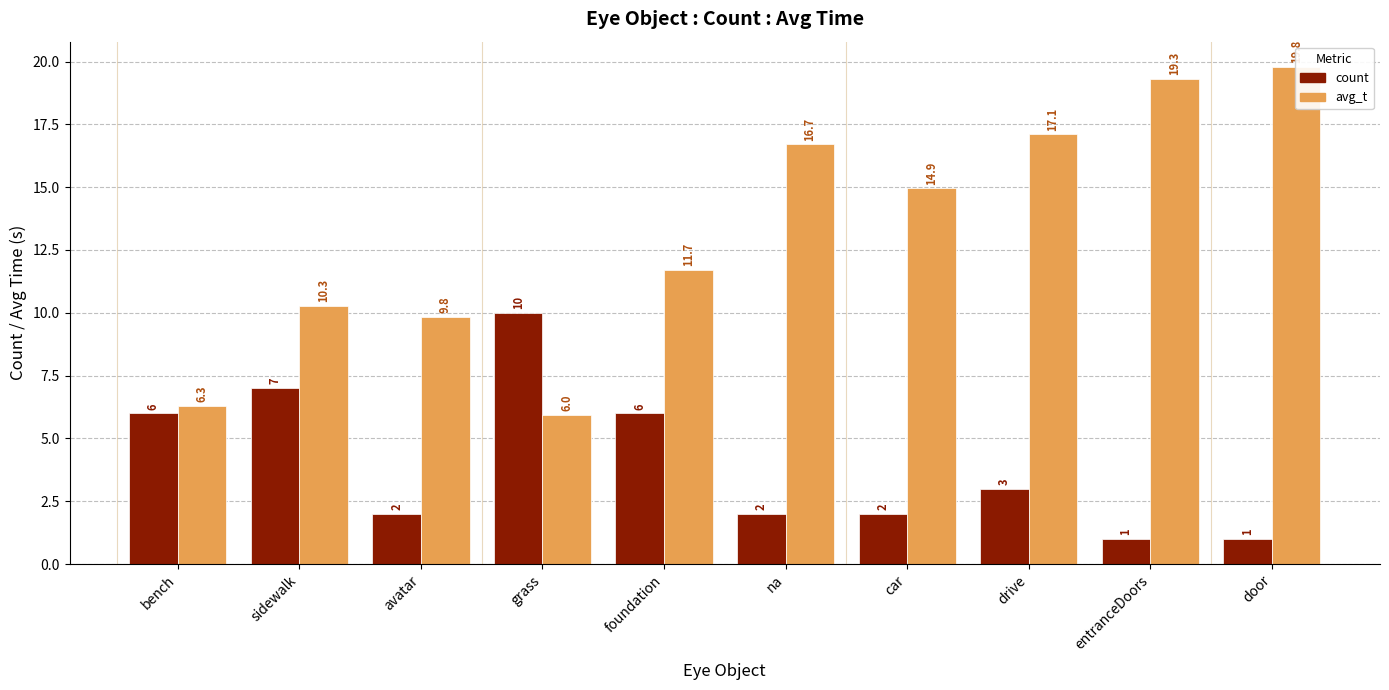

List the series in order of their peak value, highest first.

avg_t, count